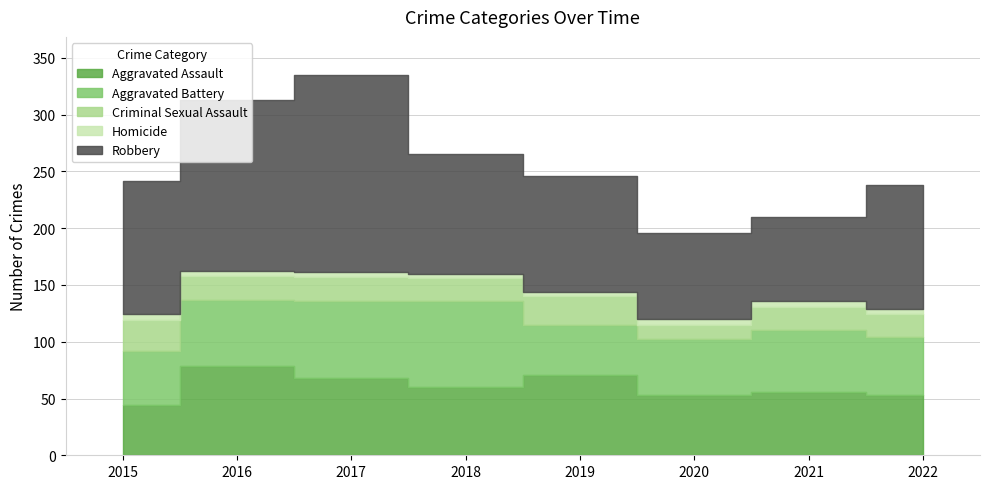

What is the greatest value displayed?

174